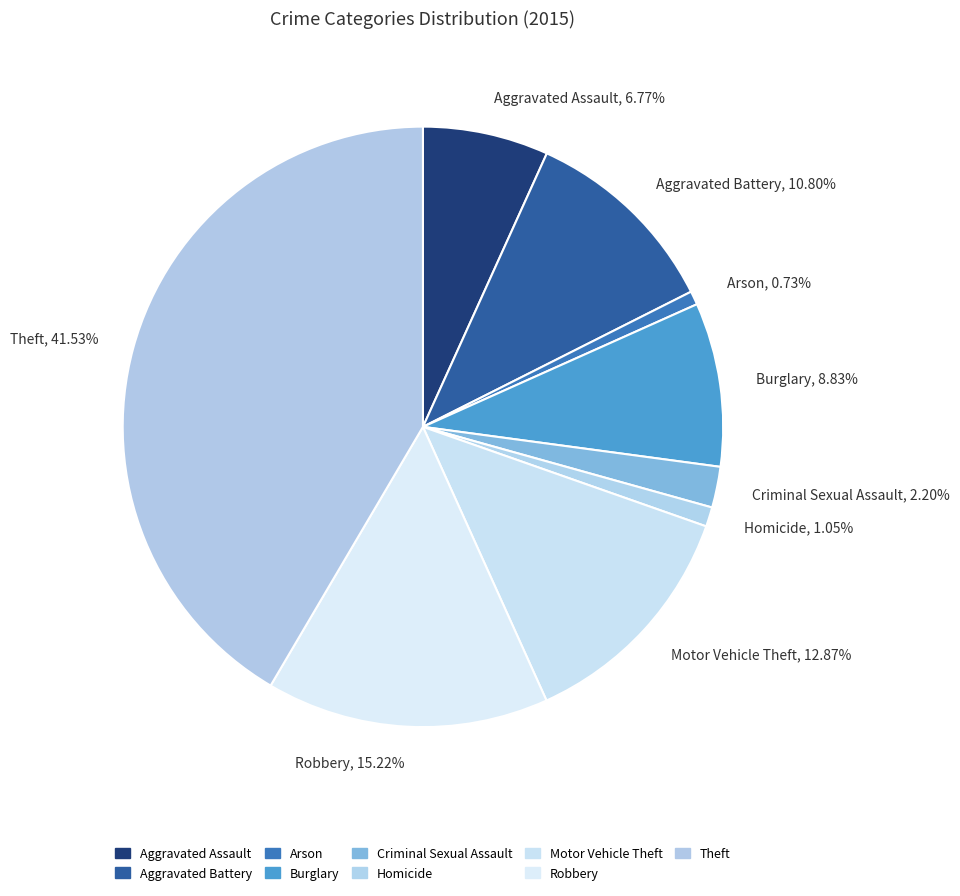

To the nearest percent, what portion does Criminal Sexual Assault represent?

2%